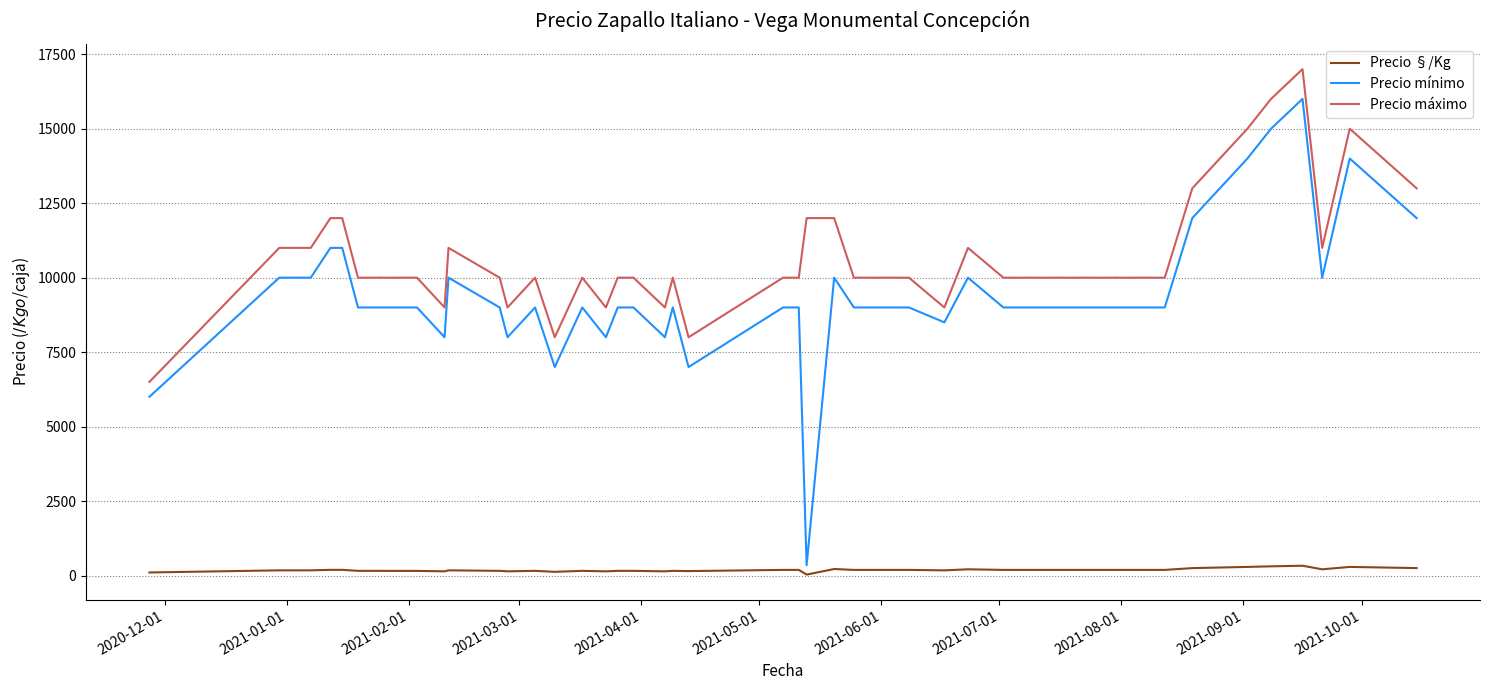

What is the difference between the maximum and minimum values in the Precio mínimo series?

15650